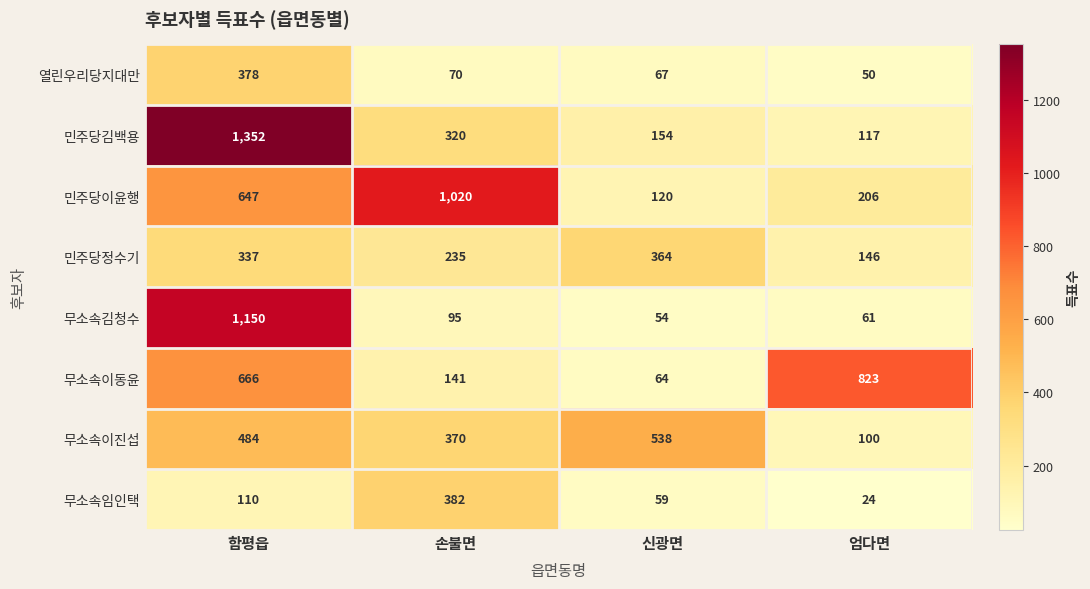

The value of 민주당정수기 at 함평읍 is 337. True or false?

True